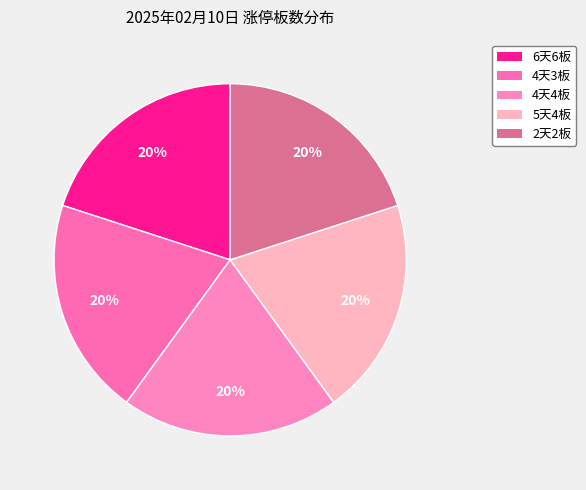

Count the number of slices in the pie.

5